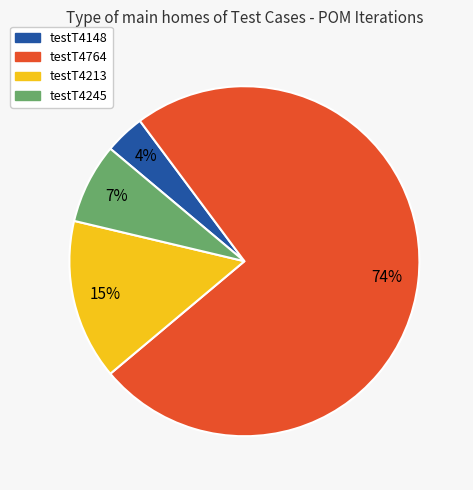

Between testT4764 and testT4245, which is larger?

testT4764